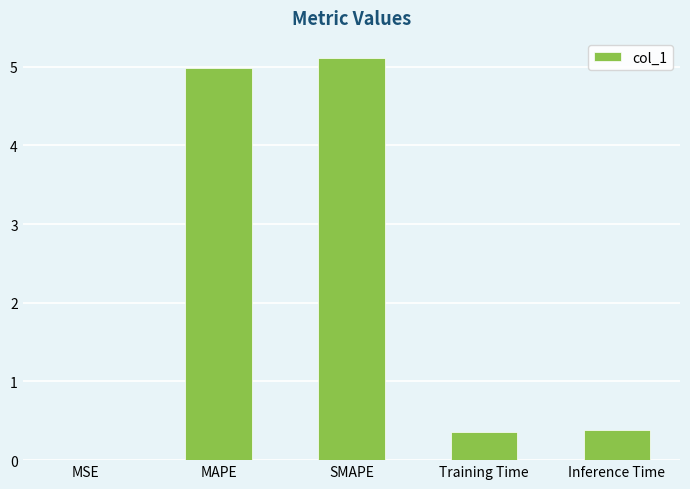

Between Inference Time and SMAPE, which is larger?

SMAPE